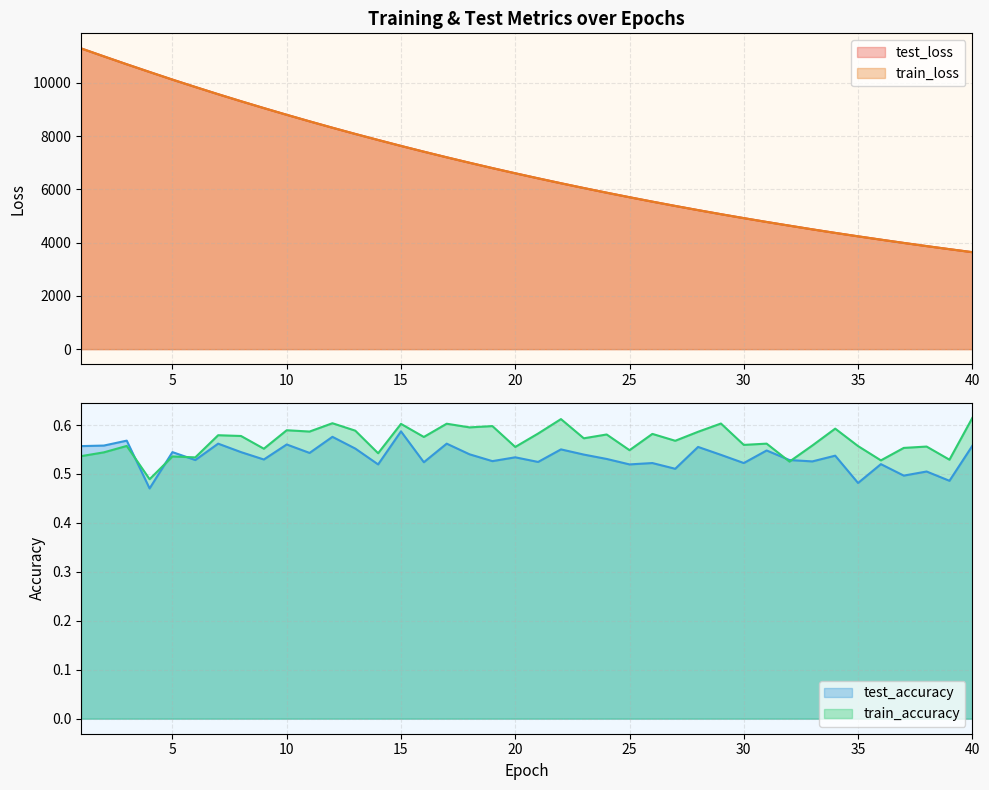

Is it true that test_loss equals 4634.9 at 32?

True